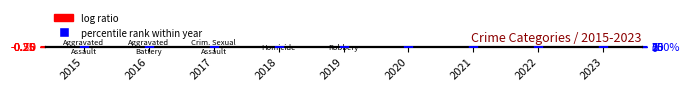

Is the value of log ratio at 2021 greater than the value of percentile rank within year at 2018?

No